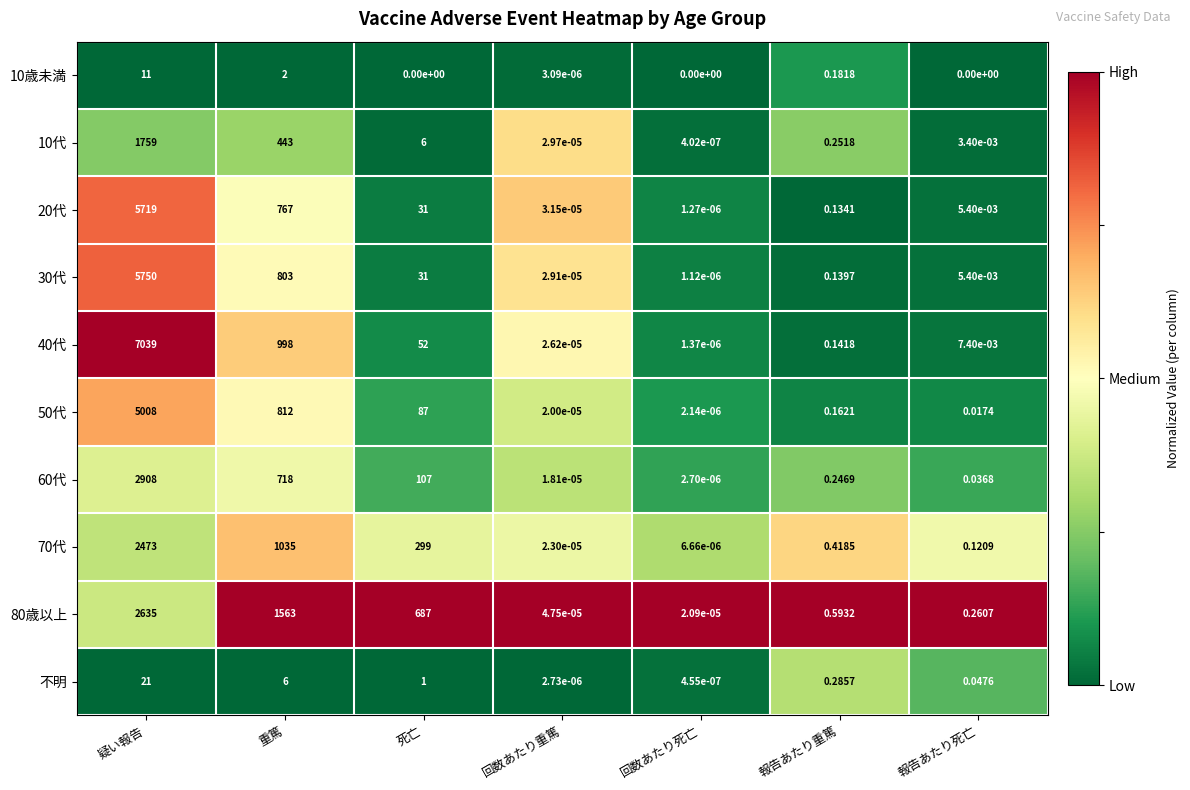

At how many categories does at least one series exceed 0?

7